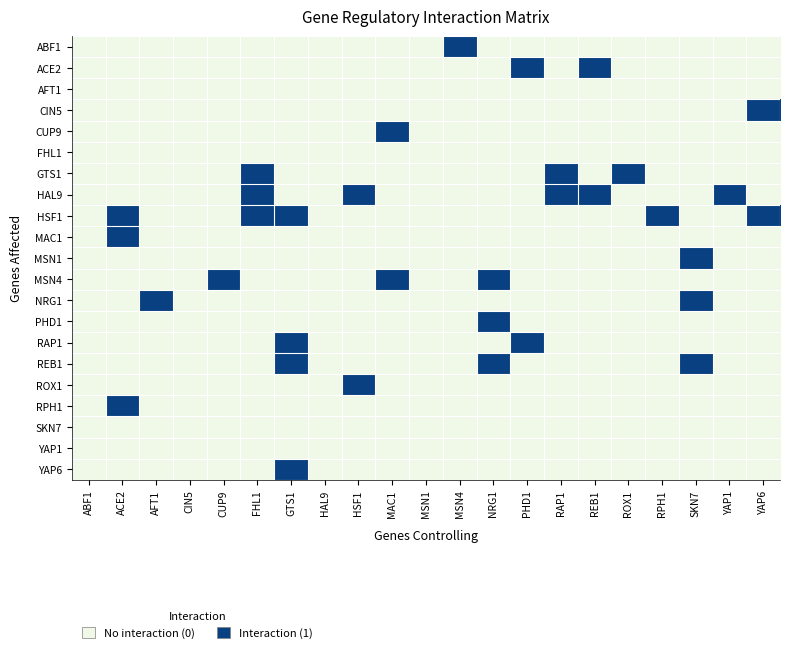

Reading left to right, what are all the values shown in this chart?

ABF1: ABF1=0	ACE2=0	AFT1=0	CIN5=0	CUP9=0	FHL1=0	GTS1=0	HAL9=0	HSF1=0	MAC1=0	MSN1=0	MSN4=1	NRG1=0	PHD1=0	RAP1=0	REB1=0	ROX1=0	RPH1=0	SKN7=0	YAP1=0	YAP6=0
ACE2: ABF1=0	ACE2=0	AFT1=0	CIN5=0	CUP9=0	FHL1=0	GTS1=0	HAL9=0	HSF1=0	MAC1=0	MSN1=0	MSN4=0	NRG1=0	PHD1=1	RAP1=0	REB1=1	ROX1=0	RPH1=0	SKN7=0	YAP1=0	YAP6=0
AFT1: ABF1=0	ACE2=0	AFT1=0	CIN5=0	CUP9=0	FHL1=0	GTS1=0	HAL9=0	HSF1=0	MAC1=0	MSN1=0	MSN4=0	NRG1=0	PHD1=0	RAP1=0	REB1=0	ROX1=0	RPH1=0	SKN7=0	YAP1=0	YAP6=0
CIN5: ABF1=0	ACE2=0	AFT1=0	CIN5=0	CUP9=0	FHL1=0	GTS1=0	HAL9=0	HSF1=0	MAC1=0	MSN1=0	MSN4=0	NRG1=0	PHD1=0	RAP1=0	REB1=0	ROX1=0	RPH1=0	SKN7=0	YAP1=0	YAP6=1
CUP9: ABF1=0	ACE2=0	AFT1=0	CIN5=0	CUP9=0	FHL1=0	GTS1=0	HAL9=0	HSF1=0	MAC1=1	MSN1=0	MSN4=0	NRG1=0	PHD1=0	RAP1=0	REB1=0	ROX1=0	RPH1=0	SKN7=0	YAP1=0	YAP6=0
FHL1: ABF1=0	ACE2=0	AFT1=0	CIN5=0	CUP9=0	FHL1=0	GTS1=0	HAL9=0	HSF1=0	MAC1=0	MSN1=0	MSN4=0	NRG1=0	PHD1=0	RAP1=0	REB1=0	ROX1=0	RPH1=0	SKN7=0	YAP1=0	YAP6=0
GTS1: ABF1=0	ACE2=0	AFT1=0	CIN5=0	CUP9=0	FHL1=1	GTS1=0	HAL9=0	HSF1=0	MAC1=0	MSN1=0	MSN4=0	NRG1=0	PHD1=0	RAP1=1	REB1=0	ROX1=1	RPH1=0	SKN7=0	YAP1=0	YAP6=0
HAL9: ABF1=0	ACE2=0	AFT1=0	CIN5=0	CUP9=0	FHL1=1	GTS1=0	HAL9=0	HSF1=1	MAC1=0	MSN1=0	MSN4=0	NRG1=0	PHD1=0	RAP1=1	REB1=1	ROX1=0	RPH1=0	SKN7=0	YAP1=1	YAP6=0
HSF1: ABF1=0	ACE2=1	AFT1=0	CIN5=0	CUP9=0	FHL1=1	GTS1=1	HAL9=0	HSF1=0	MAC1=0	MSN1=0	MSN4=0	NRG1=0	PHD1=0	RAP1=0	REB1=0	ROX1=0	RPH1=1	SKN7=0	YAP1=0	YAP6=1
MAC1: ABF1=0	ACE2=1	AFT1=0	CIN5=0	CUP9=0	FHL1=0	GTS1=0	HAL9=0	HSF1=0	MAC1=0	MSN1=0	MSN4=0	NRG1=0	PHD1=0	RAP1=0	REB1=0	ROX1=0	RPH1=0	SKN7=0	YAP1=0	YAP6=0
MSN1: ABF1=0	ACE2=0	AFT1=0	CIN5=0	CUP9=0	FHL1=0	GTS1=0	HAL9=0	HSF1=0	MAC1=0	MSN1=0	MSN4=0	NRG1=0	PHD1=0	RAP1=0	REB1=0	ROX1=0	RPH1=0	SKN7=1	YAP1=0	YAP6=0
MSN4: ABF1=0	ACE2=0	AFT1=0	CIN5=0	CUP9=1	FHL1=0	GTS1=0	HAL9=0	HSF1=0	MAC1=1	MSN1=0	MSN4=0	NRG1=1	PHD1=0	RAP1=0	REB1=0	ROX1=0	RPH1=0	SKN7=0	YAP1=0	YAP6=0
NRG1: ABF1=0	ACE2=0	AFT1=1	CIN5=0	CUP9=0	FHL1=0	GTS1=0	HAL9=0	HSF1=0	MAC1=0	MSN1=0	MSN4=0	NRG1=0	PHD1=0	RAP1=0	REB1=0	ROX1=0	RPH1=0	SKN7=1	YAP1=0	YAP6=0
PHD1: ABF1=0	ACE2=0	AFT1=0	CIN5=0	CUP9=0	FHL1=0	GTS1=0	HAL9=0	HSF1=0	MAC1=0	MSN1=0	MSN4=0	NRG1=1	PHD1=0	RAP1=0	REB1=0	ROX1=0	RPH1=0	SKN7=0	YAP1=0	YAP6=0
RAP1: ABF1=0	ACE2=0	AFT1=0	CIN5=0	CUP9=0	FHL1=0	GTS1=1	HAL9=0	HSF1=0	MAC1=0	MSN1=0	MSN4=0	NRG1=0	PHD1=1	RAP1=0	REB1=0	ROX1=0	RPH1=0	SKN7=0	YAP1=0	YAP6=0
REB1: ABF1=0	ACE2=0	AFT1=0	CIN5=0	CUP9=0	FHL1=0	GTS1=1	HAL9=0	HSF1=0	MAC1=0	MSN1=0	MSN4=0	NRG1=1	PHD1=0	RAP1=0	REB1=0	ROX1=0	RPH1=0	SKN7=1	YAP1=0	YAP6=0
ROX1: ABF1=0	ACE2=0	AFT1=0	CIN5=0	CUP9=0	FHL1=0	GTS1=0	HAL9=0	HSF1=1	MAC1=0	MSN1=0	MSN4=0	NRG1=0	PHD1=0	RAP1=0	REB1=0	ROX1=0	RPH1=0	SKN7=0	YAP1=0	YAP6=0
RPH1: ABF1=0	ACE2=1	AFT1=0	CIN5=0	CUP9=0	FHL1=0	GTS1=0	HAL9=0	HSF1=0	MAC1=0	MSN1=0	MSN4=0	NRG1=0	PHD1=0	RAP1=0	REB1=0	ROX1=0	RPH1=0	SKN7=0	YAP1=0	YAP6=0
SKN7: ABF1=0	ACE2=0	AFT1=0	CIN5=0	CUP9=0	FHL1=0	GTS1=0	HAL9=0	HSF1=0	MAC1=0	MSN1=0	MSN4=0	NRG1=0	PHD1=0	RAP1=0	REB1=0	ROX1=0	RPH1=0	SKN7=0	YAP1=0	YAP6=0
YAP1: ABF1=0	ACE2=0	AFT1=0	CIN5=0	CUP9=0	FHL1=0	GTS1=0	HAL9=0	HSF1=0	MAC1=0	MSN1=0	MSN4=0	NRG1=0	PHD1=0	RAP1=0	REB1=0	ROX1=0	RPH1=0	SKN7=0	YAP1=0	YAP6=0
YAP6: ABF1=0	ACE2=0	AFT1=0	CIN5=0	CUP9=0	FHL1=0	GTS1=1	HAL9=0	HSF1=0	MAC1=0	MSN1=0	MSN4=0	NRG1=0	PHD1=0	RAP1=0	REB1=0	ROX1=0	RPH1=0	SKN7=0	YAP1=0	YAP6=0